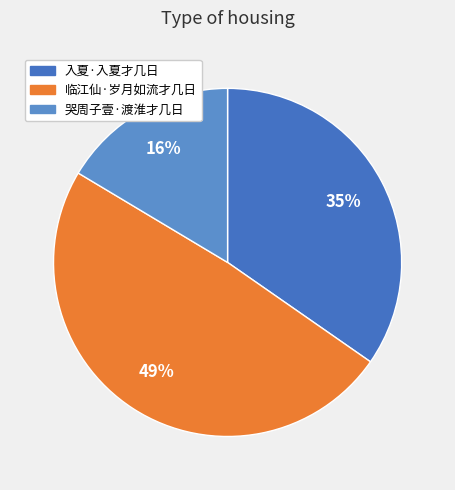

Count the number of slices in the pie.

3